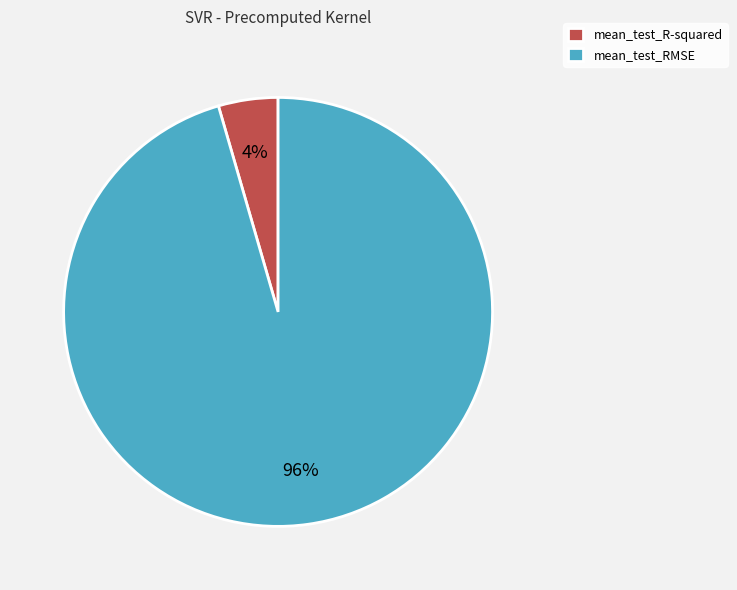

Is there any slice that represents more than half of the pie?

Yes